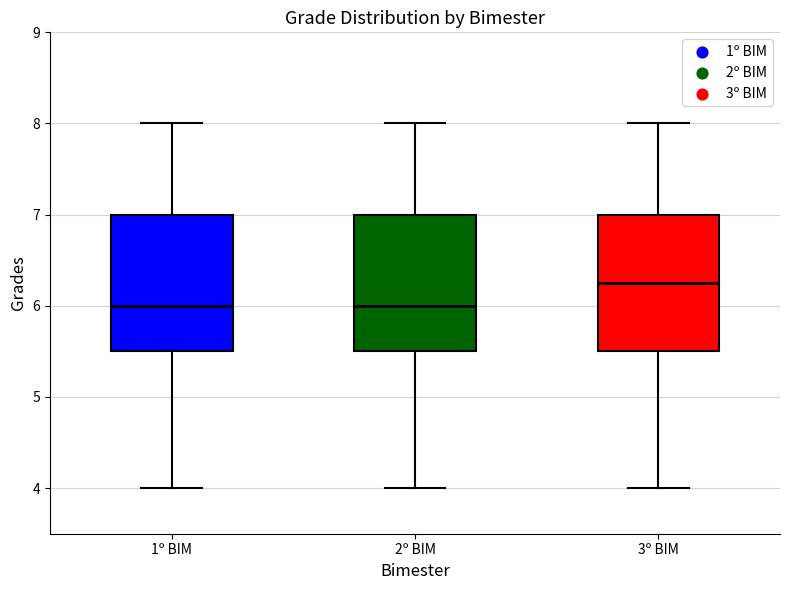

Which box has the highest median line?

3º BIM